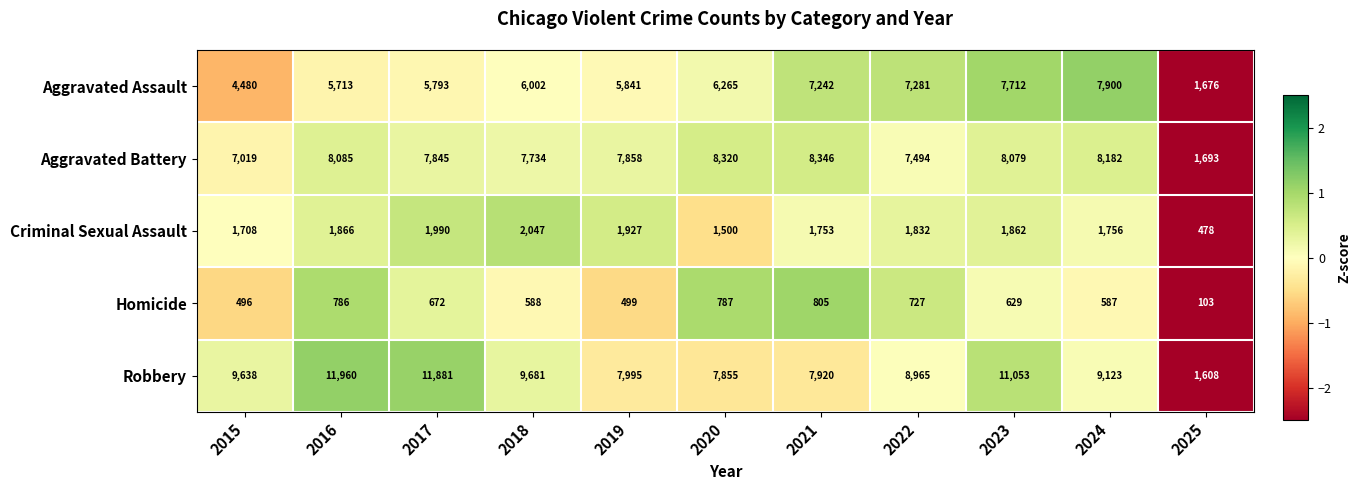

The Homicide series shows 499 at 2019. True or false?

True